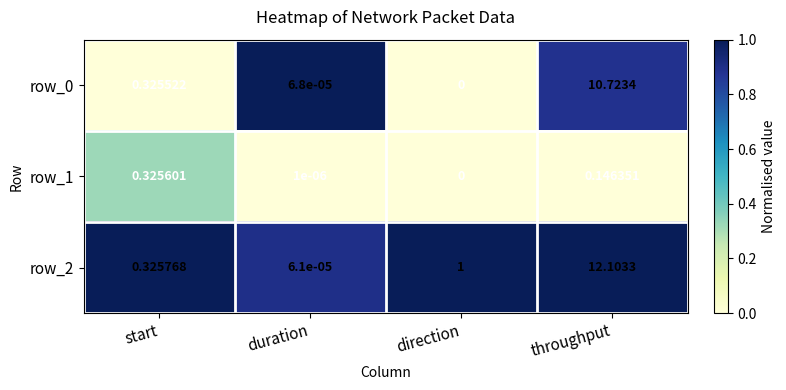

Where is row_0 nearest to the value 5?

start